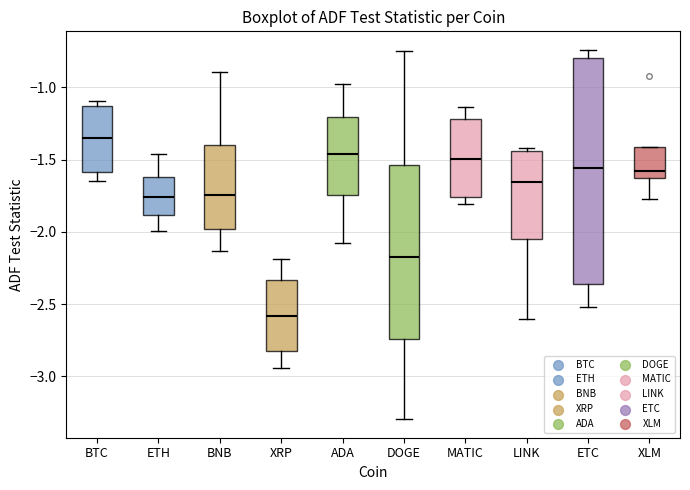

Which box is the tallest, from its lower edge to its upper edge?

ETC